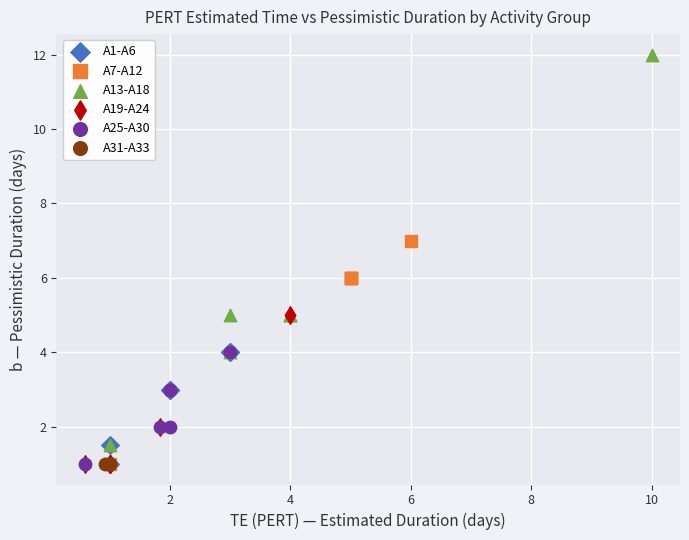

Which series contains the highest Y value?

A13-A18